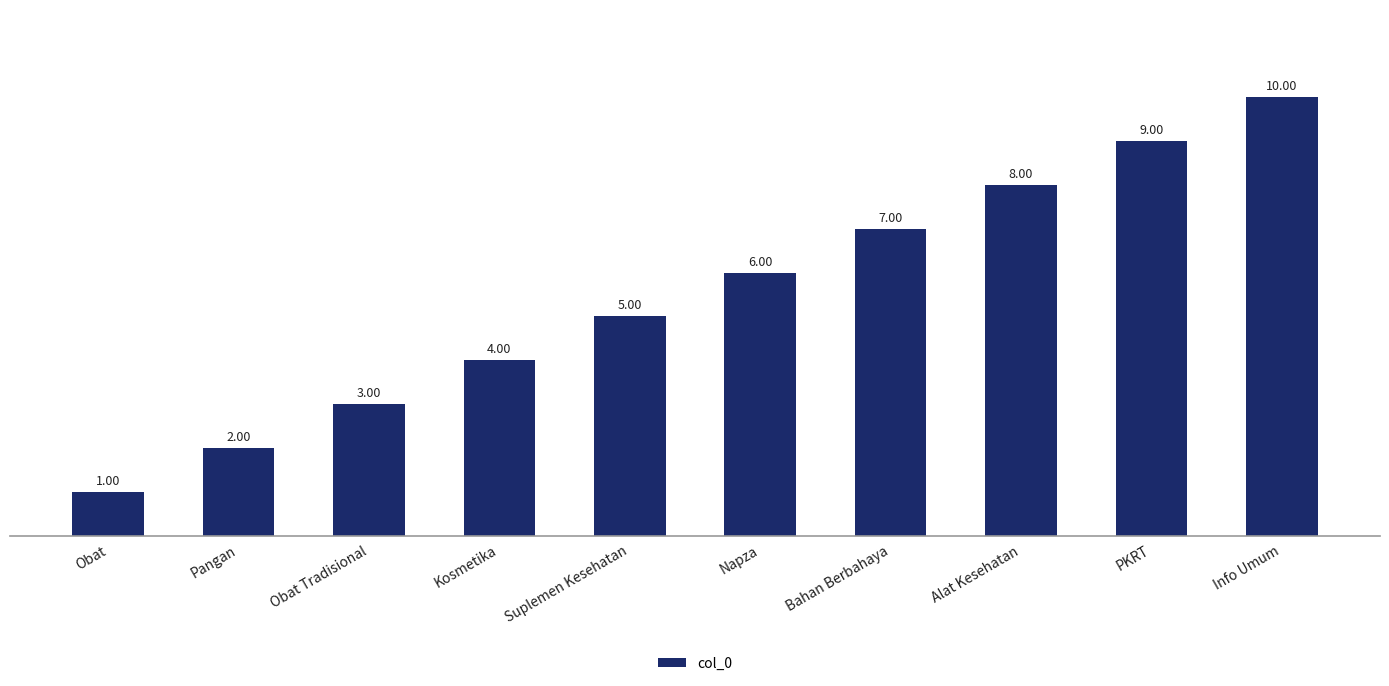

The value at PKRT is 12. True or false?

False